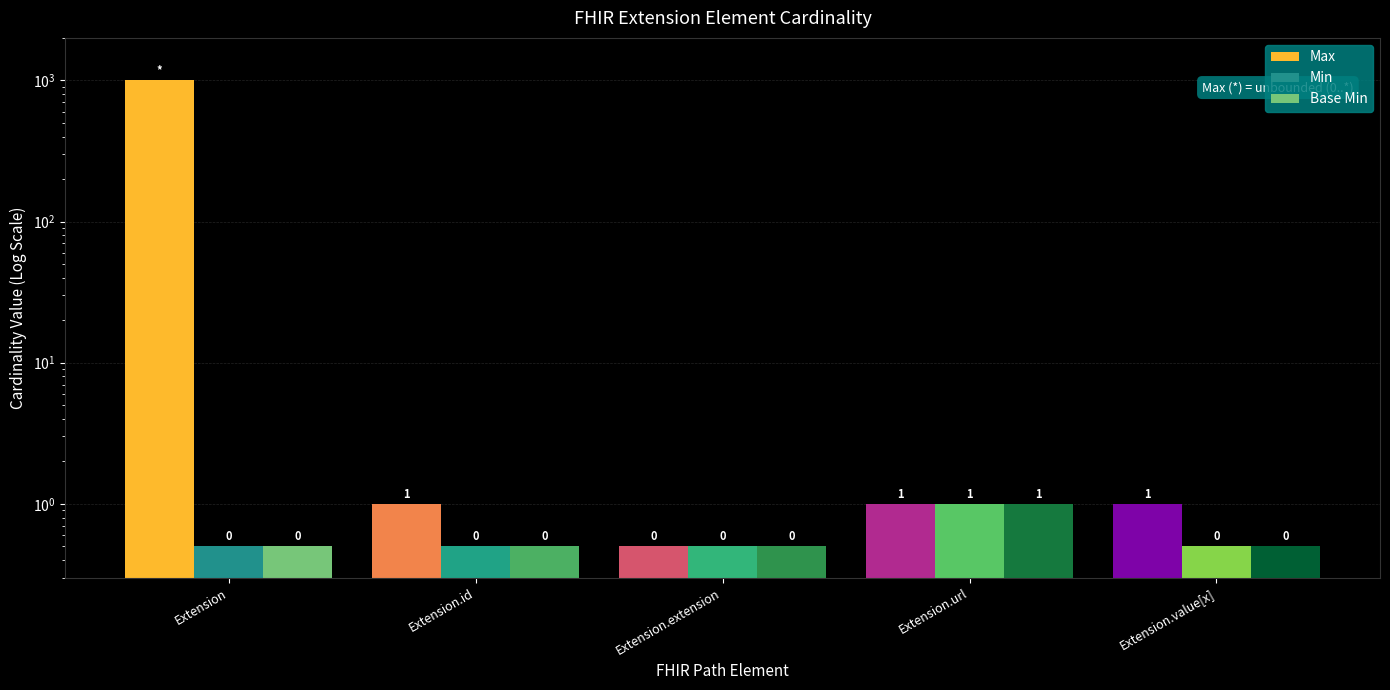

What is the sum of the Base Min values at Extension.id and Extension.url?

1.5